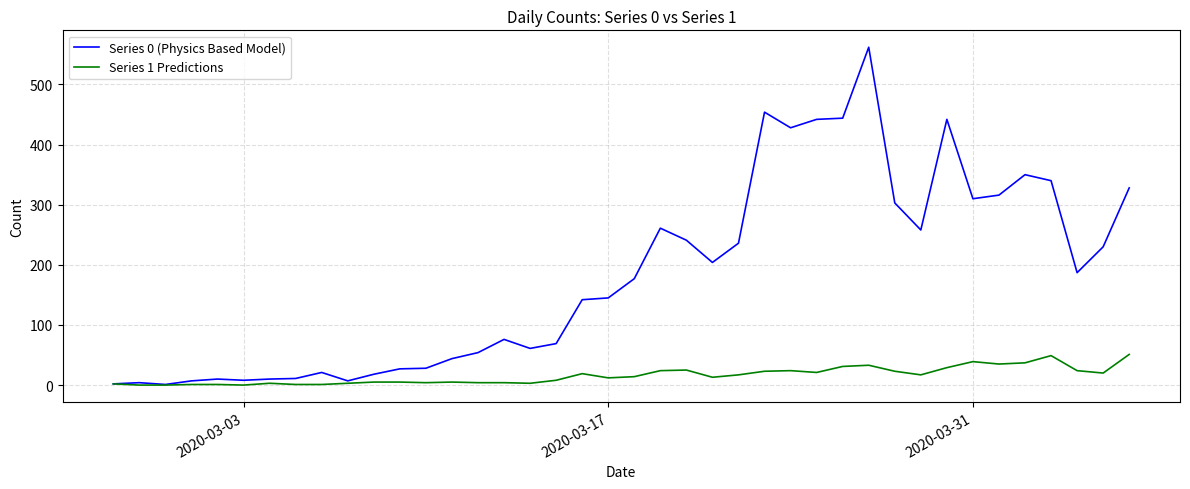

List the series in order of their peak value, highest first.

Series 0 (Physics Based Model), Series 1 Predictions